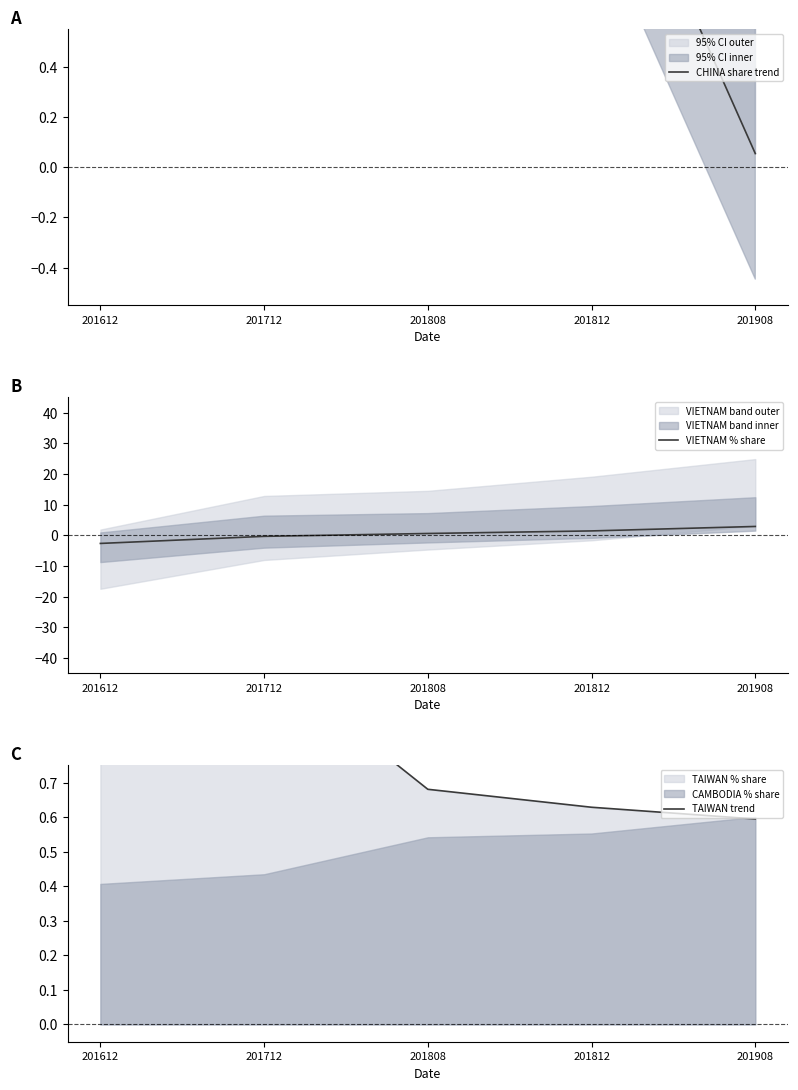

Where is TAIWAN trend nearest to the value 0?

201908